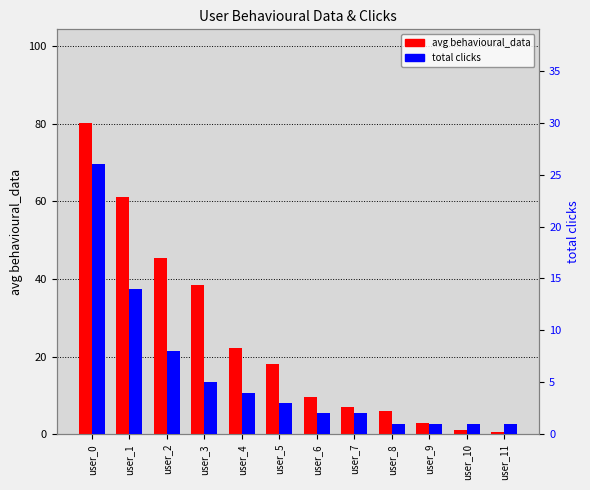

Reading right to left, list all the values displayed in this chart.

avg behavioural_data: user_11=0.5	user_10=1.0	user_9=3.0	user_8=6.0	user_7=7.0	user_6=9.5	user_5=18.0	user_4=22.3	user_3=38.4	user_2=45.5	user_1=61.1	user_0=80.3
total clicks: user_11=1.0	user_10=1.0	user_9=1.0	user_8=1.0	user_7=2.0	user_6=2.0	user_5=3.0	user_4=4.0	user_3=5.0	user_2=8.0	user_1=14.0	user_0=26.0